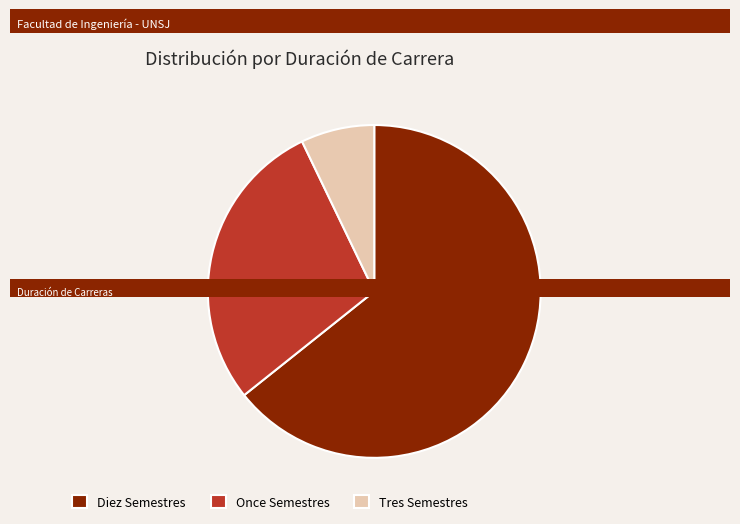

The Once Semestres slice represents 29% of the pie. True or false?

True